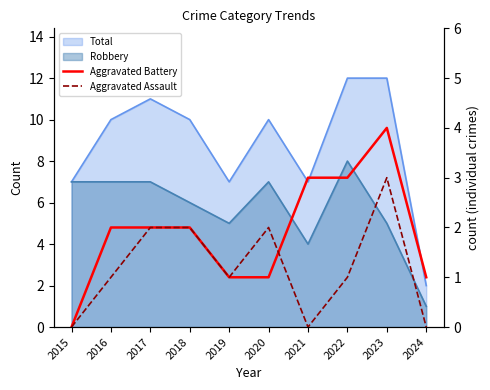

Is the value of Aggravated Assault at 2022 greater than the value of Aggravated Battery at 2017?

No